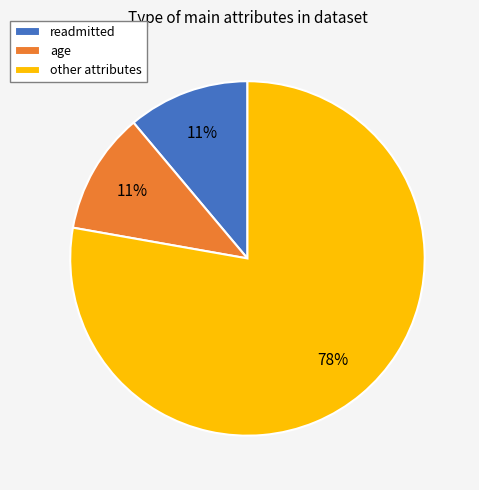

To the nearest percent, what is the difference between the age and other attributes slice percentages?

67%